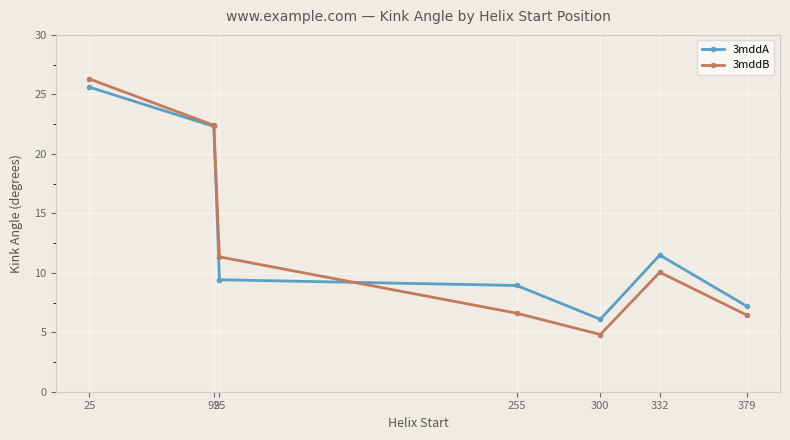

What is the smallest value displayed?

4.8